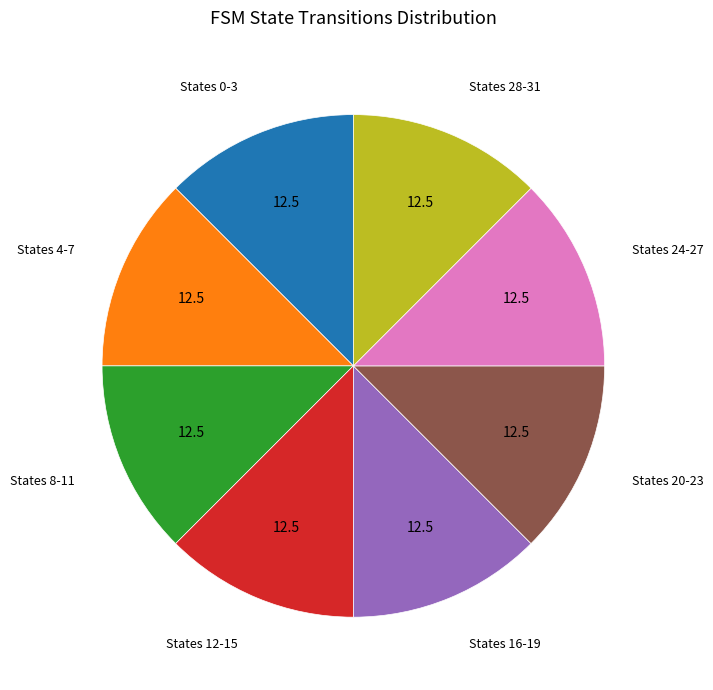

Is there a majority slice in this chart?

No